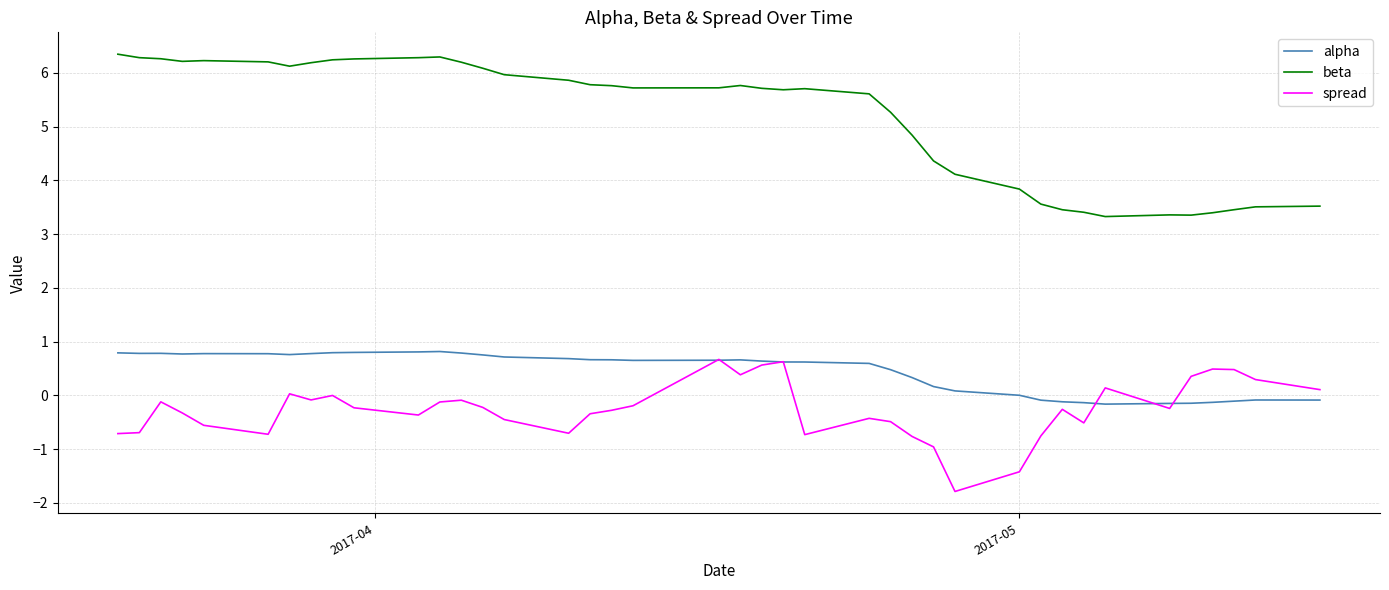

What is the maximum value for beta?

6.3